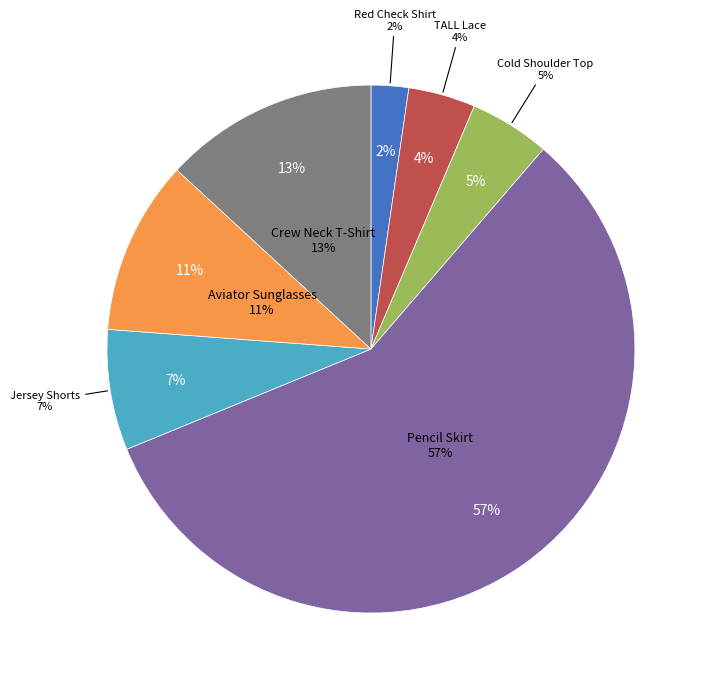

Does Belted Pencil Skirt account for over 50% of the chart?

Yes